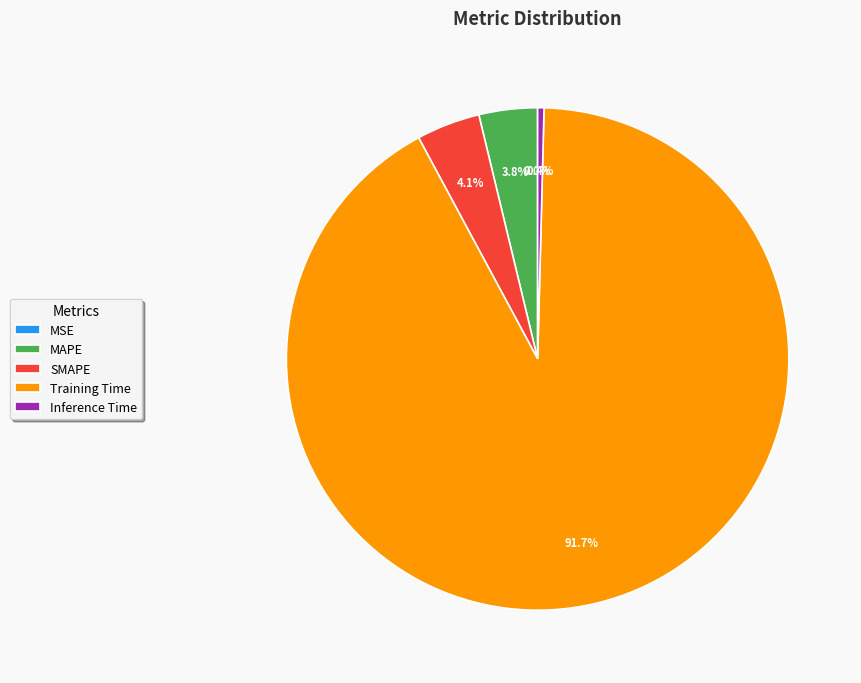

To the nearest percent, what portion does Training Time represent?

92%